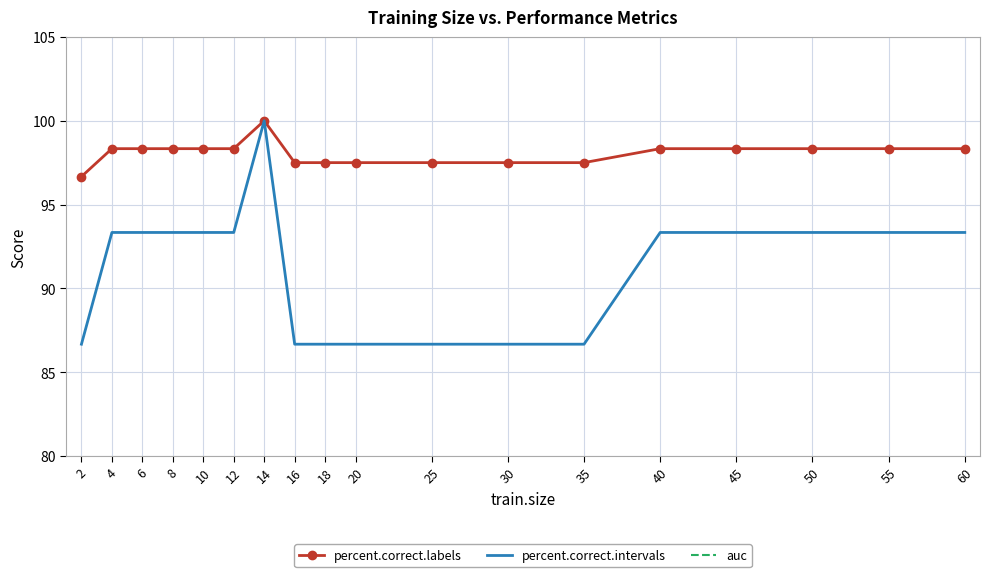

Where is the first local maximum for percent.correct.labels?

14